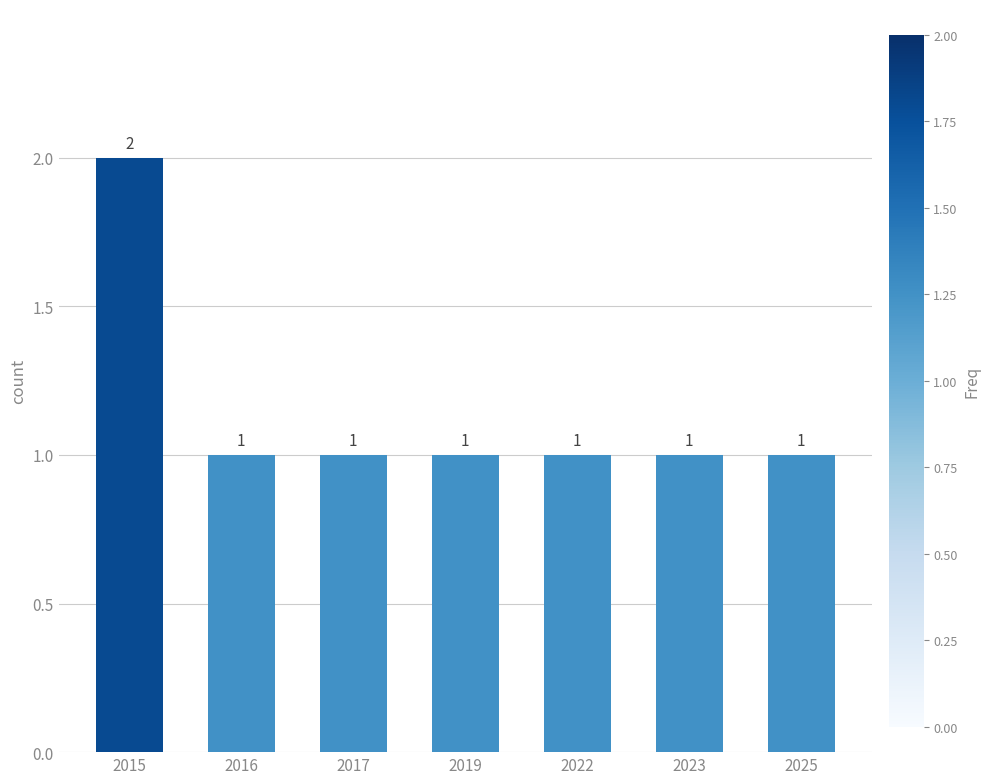

The value at 2025 is 0. True or false?

False